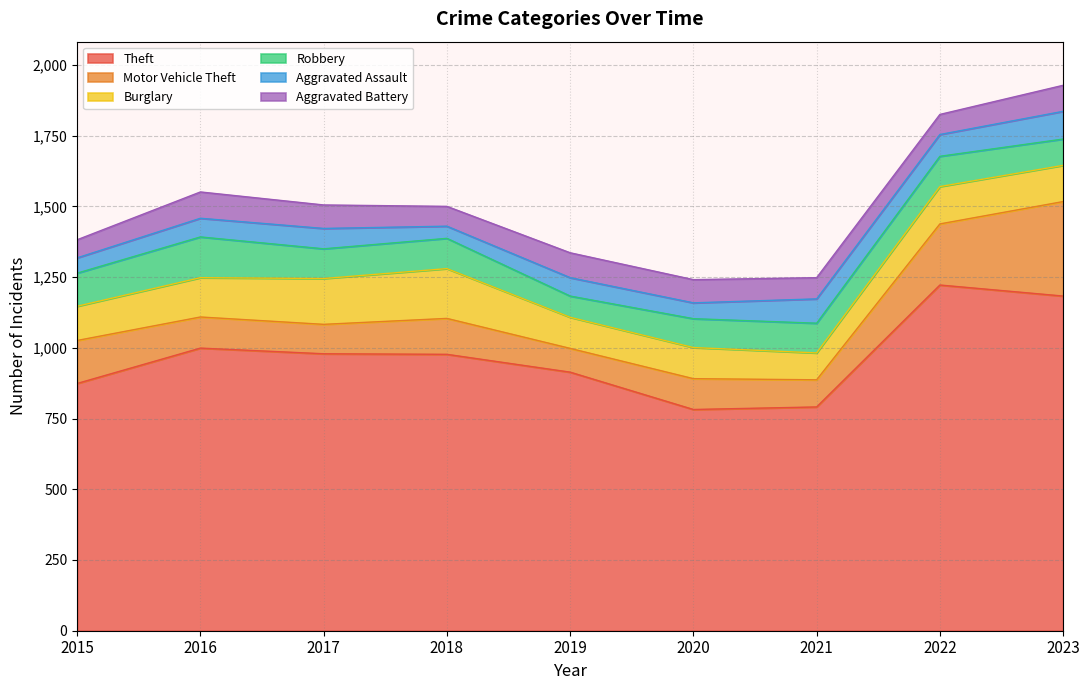

True or false: Aggravated Assault has more than 1 interior local peaks.

True